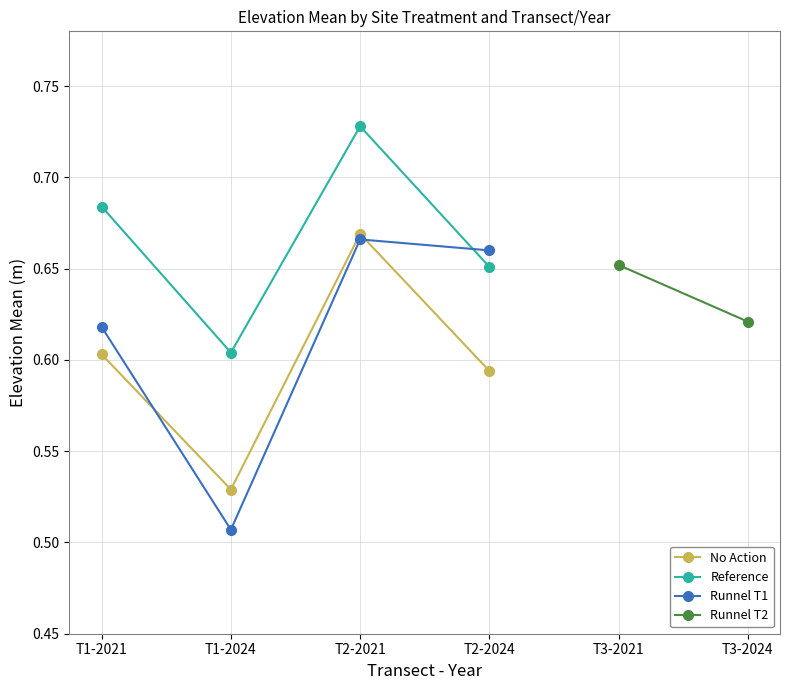

Where is the first local minimum for No Action?

T1-2024